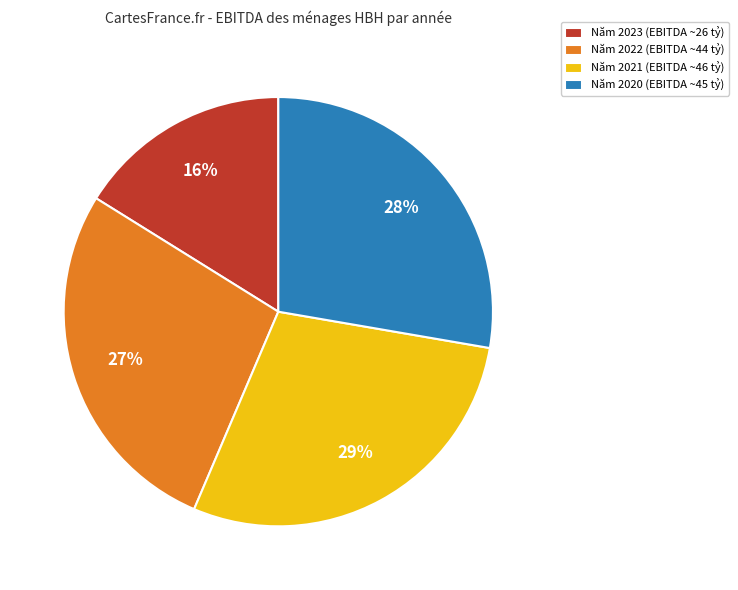

Approximately how many times larger is the value at Năm 2023 (EBITDA ~26 tỷ) compared to Năm 2021 (EBITDA ~46 tỷ)?

0.6